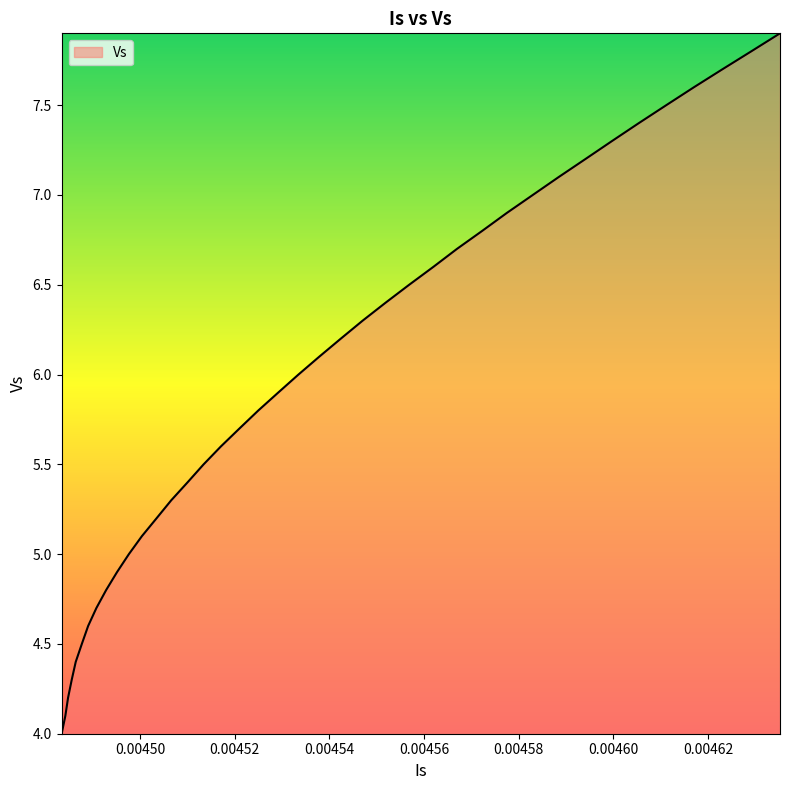

What is the difference between the maximum and minimum values?

3.9